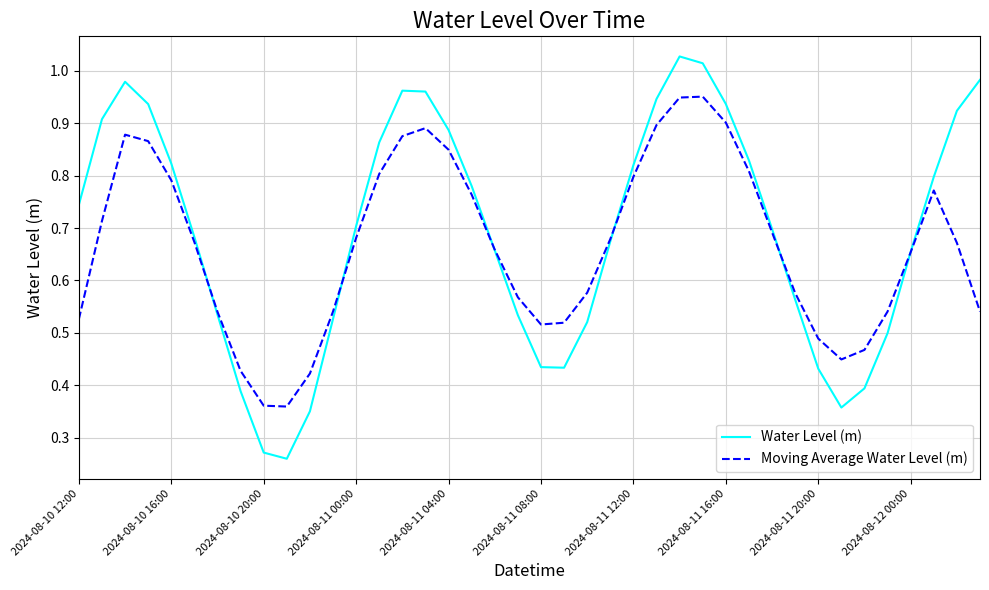

Rank the series by their maximum value, from highest to lowest.

Water Level (m), Moving Average Water Level (m)